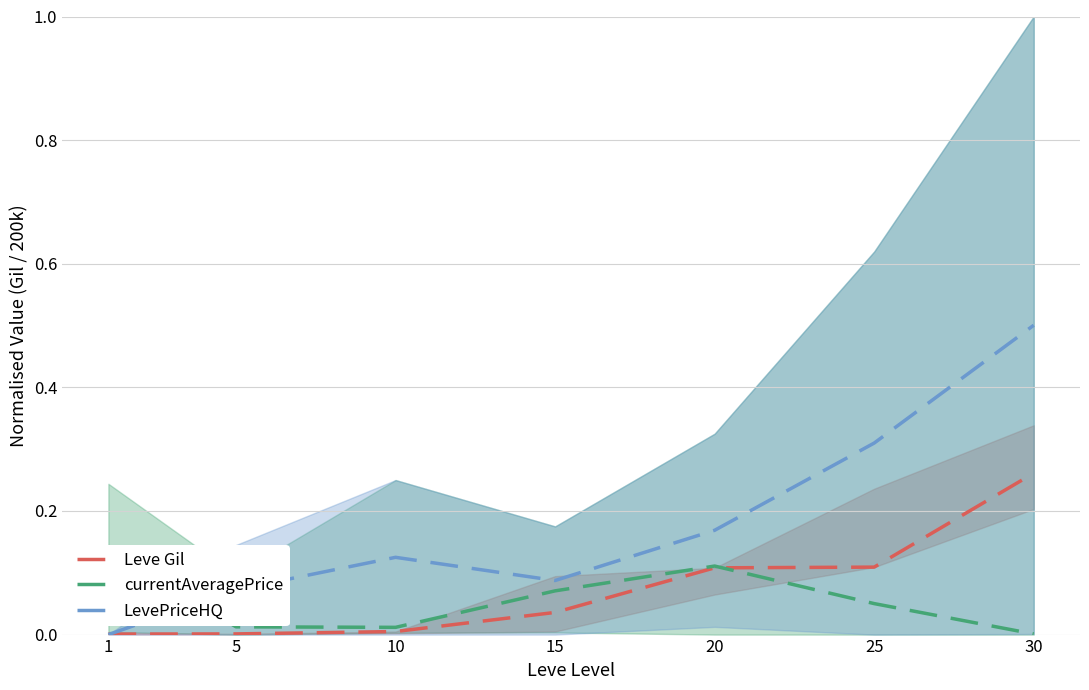

How many data points in LevePriceHQ are above 0?

6